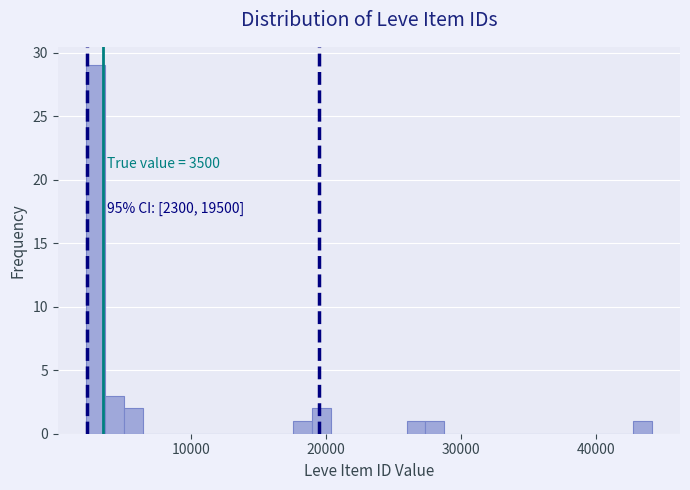

Around what value on the x-axis is the tallest bar? Give the approximate position of its centre, as read against the axis.

3000